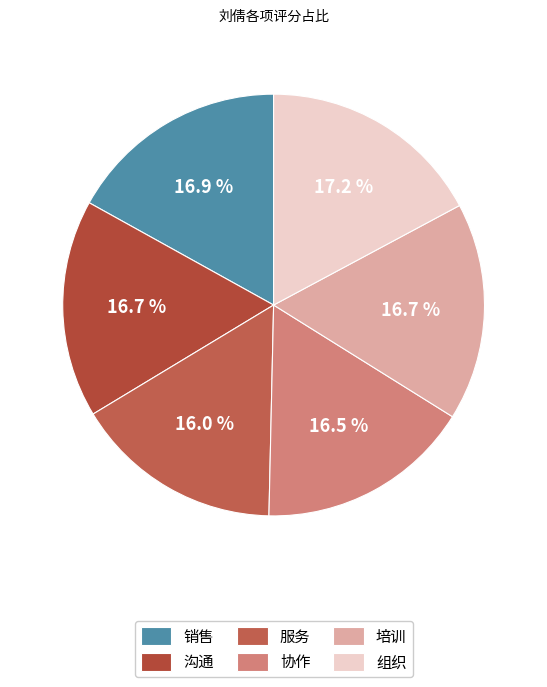

What is the total percentage of 培训 and 销售?

33.6%